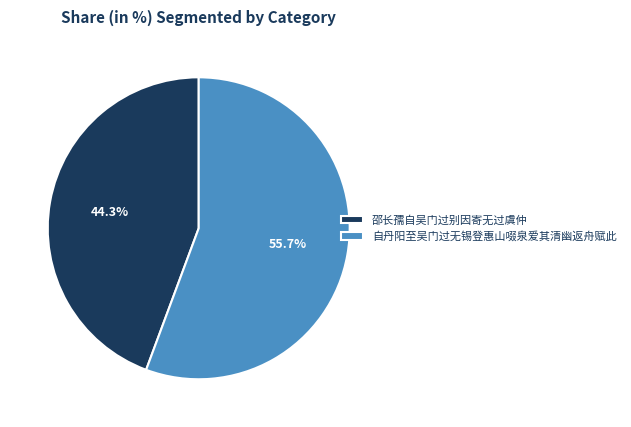

To the nearest percent, what portion does 邵长孺自吴门过别因寄无过虞仲 represent?

44%